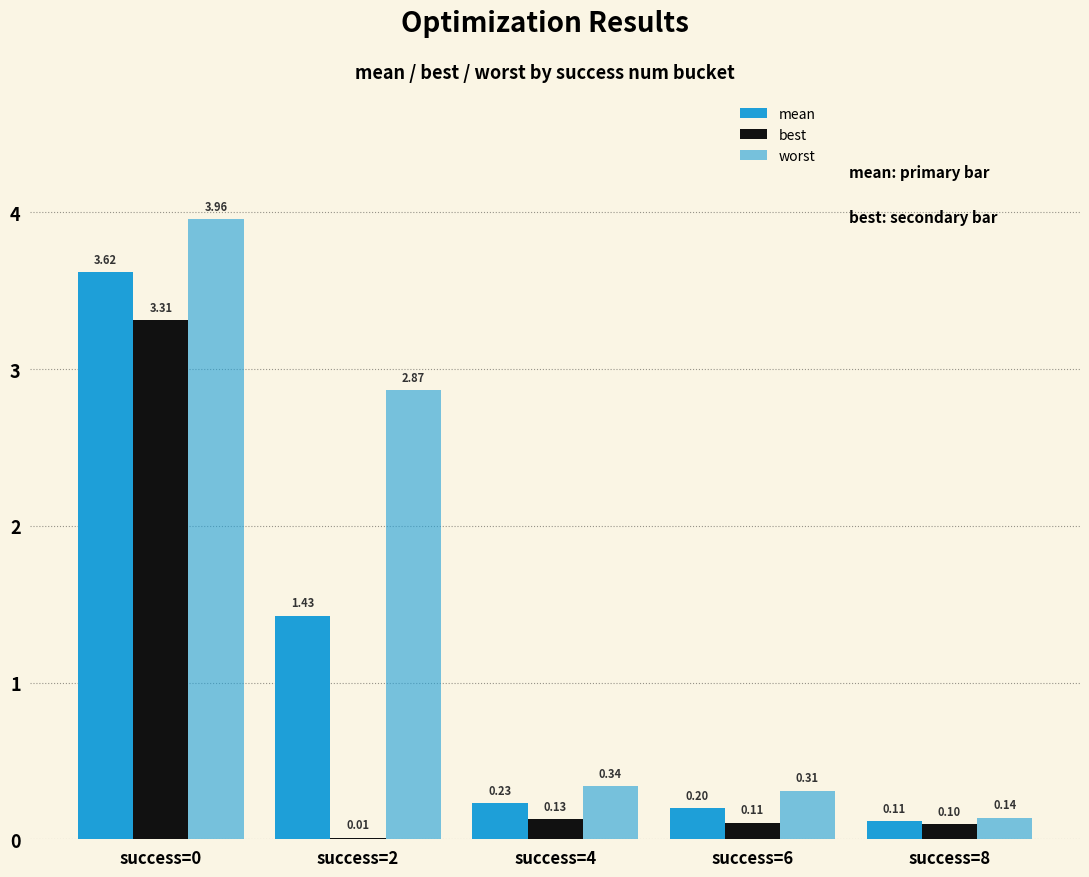

How many groups of bars are there?

5